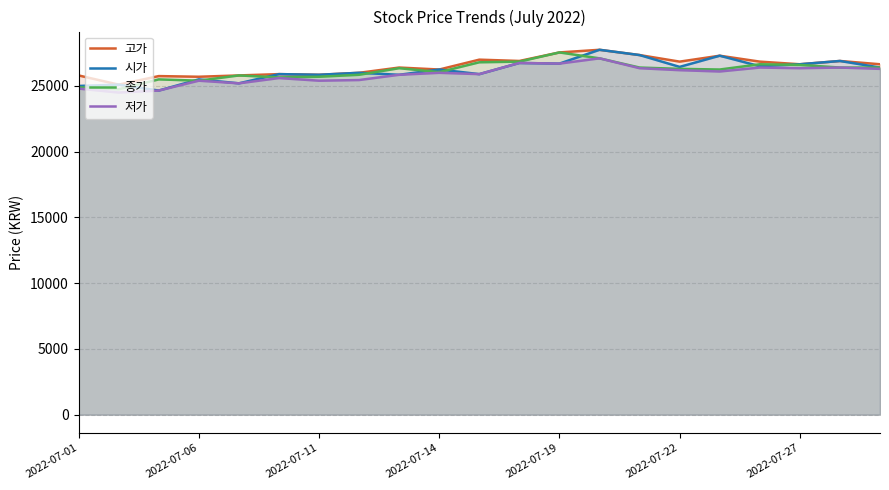

What is the spread (max minus min) of values at 2022-07-06?

300